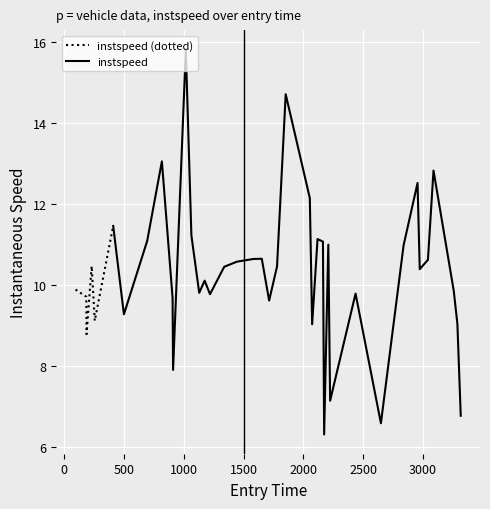

Rank the categories by value from highest to lowest.

11, 22, 8, 36, 33, 23, 5, 12, 25, 7, 26, 28, 32, 19, 18, 35, 17, 3, 21, 16, 34, 14, 0, 37, 13, 30, 15, 1, 9, 20, 6, 4, 38, 24, 2, 10, 29, 39, 31, 27